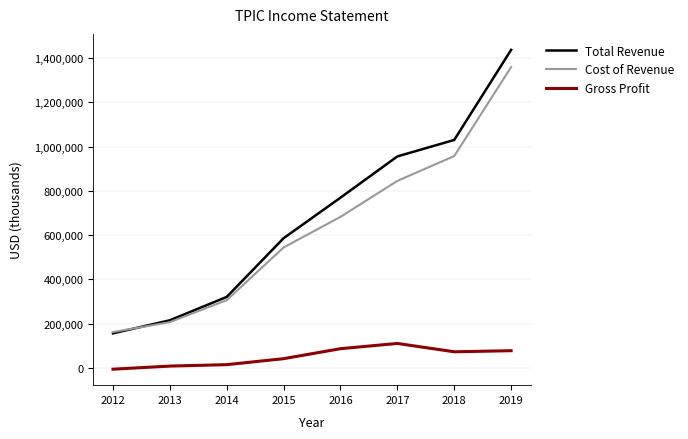

Which series has the largest range (max minus min)?

Total Revenue